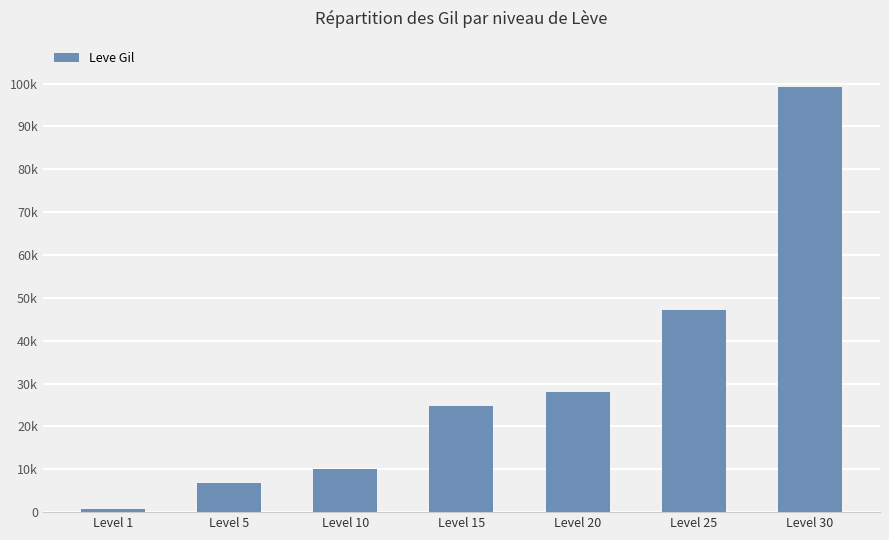

What is the sum of the values at Level 25 and Level 1?

47890